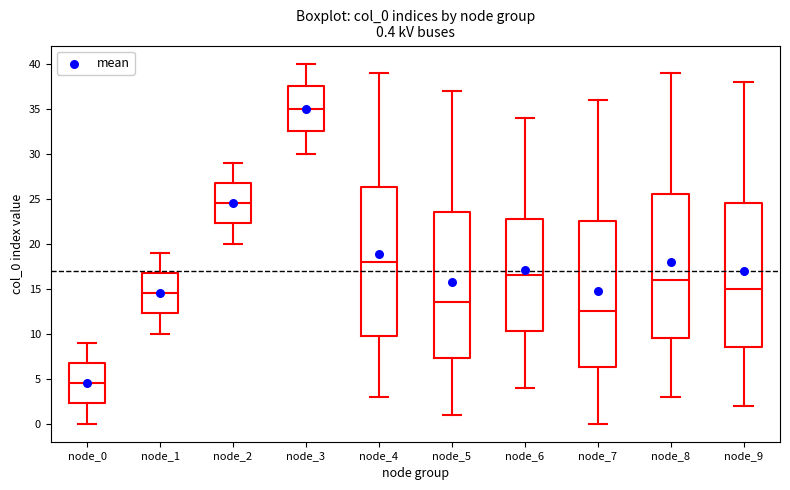

Which box has the highest median line?

node_3